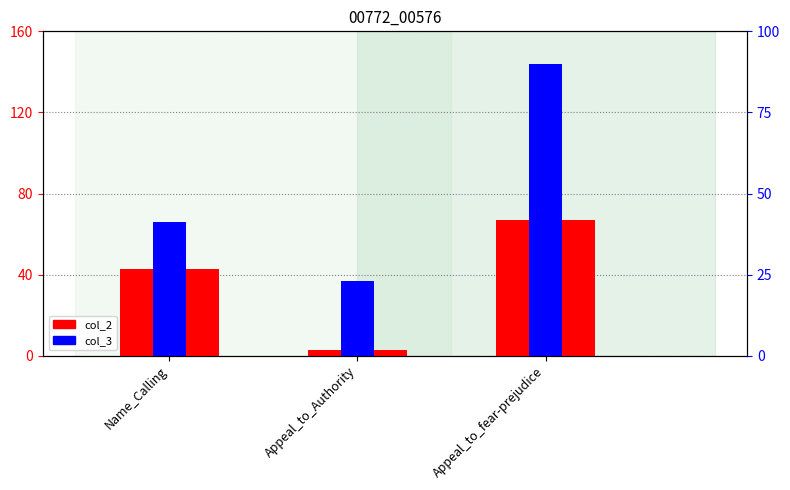

What is the spread (max minus min) of values at Name_Calling?

23